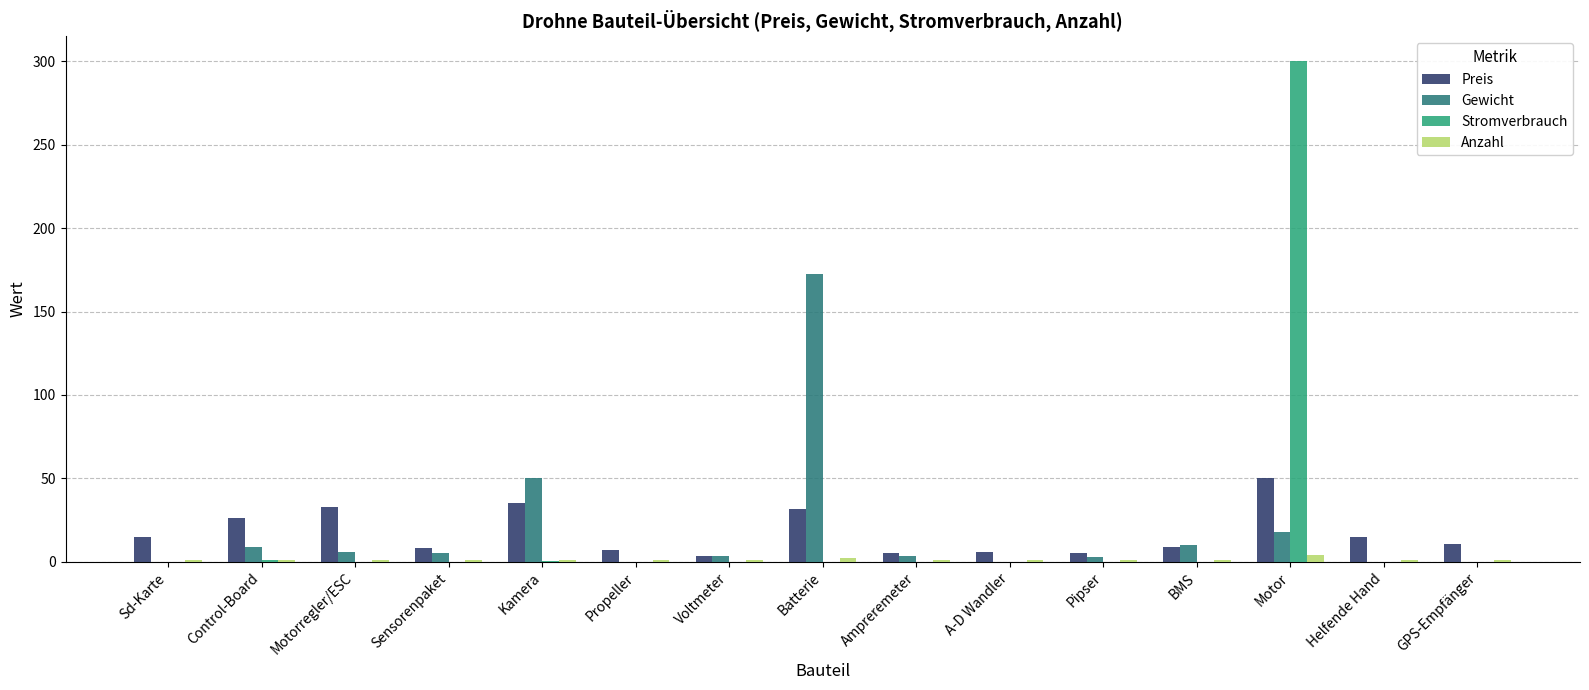

Does the chart contain stacked bars?

No